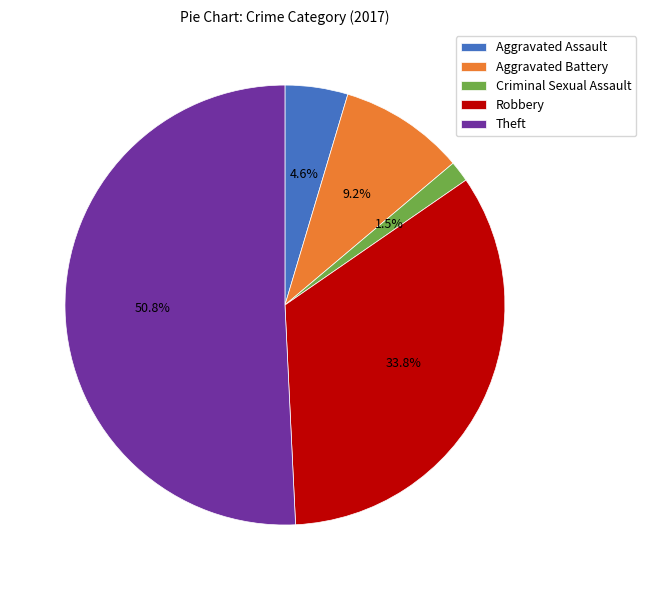

Combined, do Aggravated Battery and Aggravated Assault account for over 50%?

No